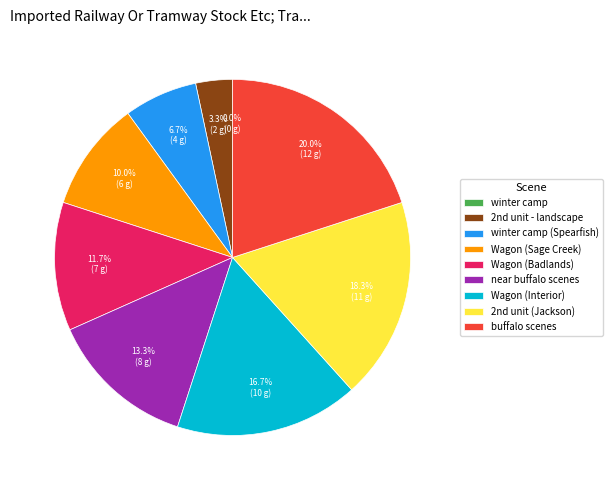

How many segments does this pie chart have?

9